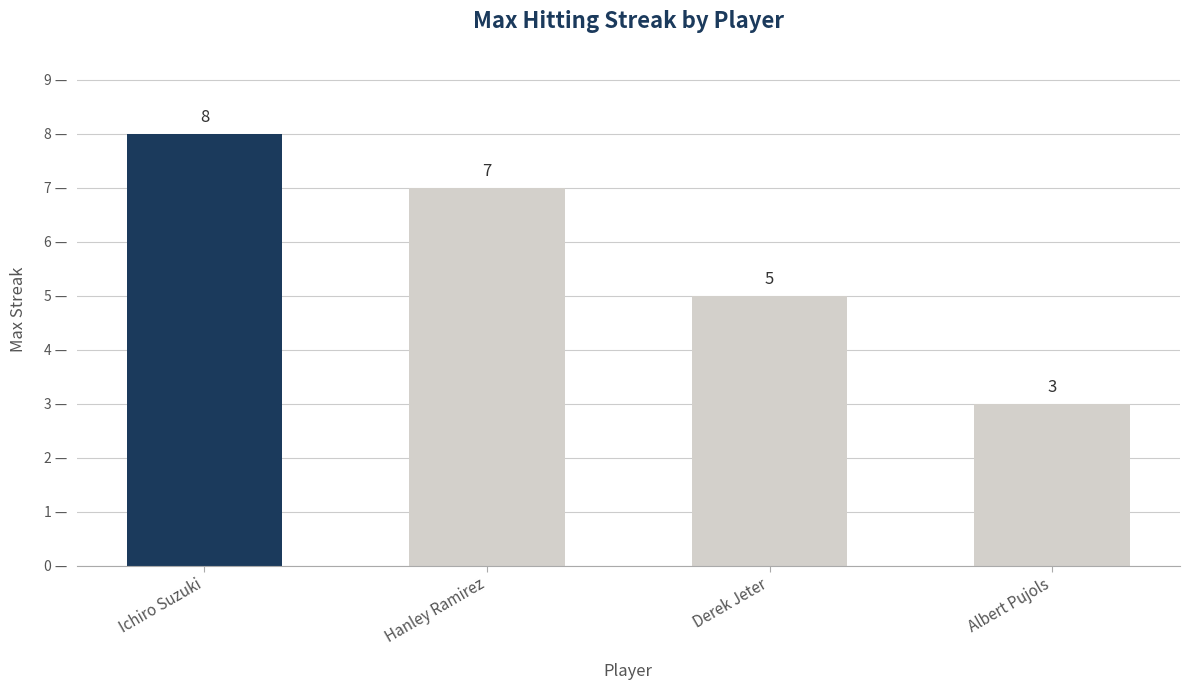

The chart shows a value of 5 at Derek Jeter. True or false?

True